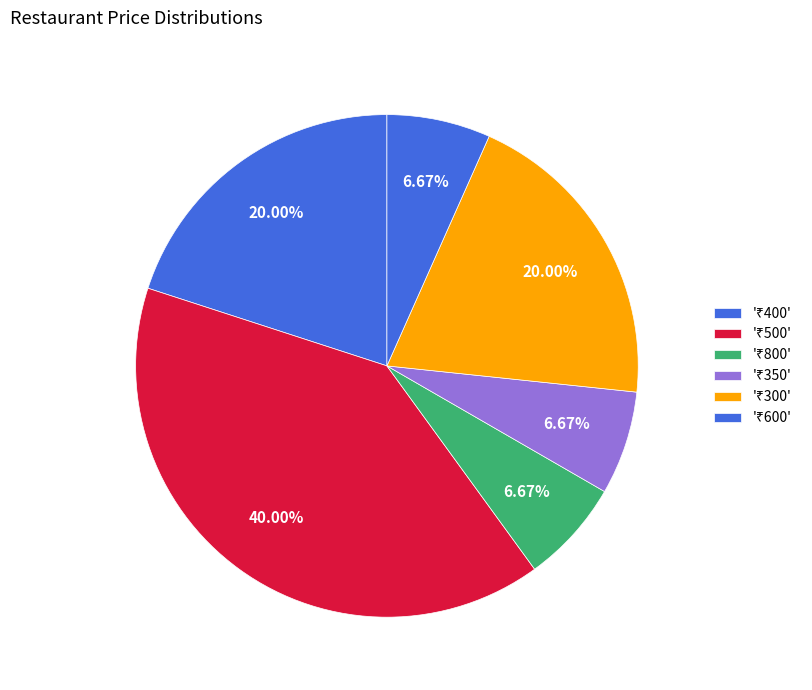

Count the number of slices in the pie.

6